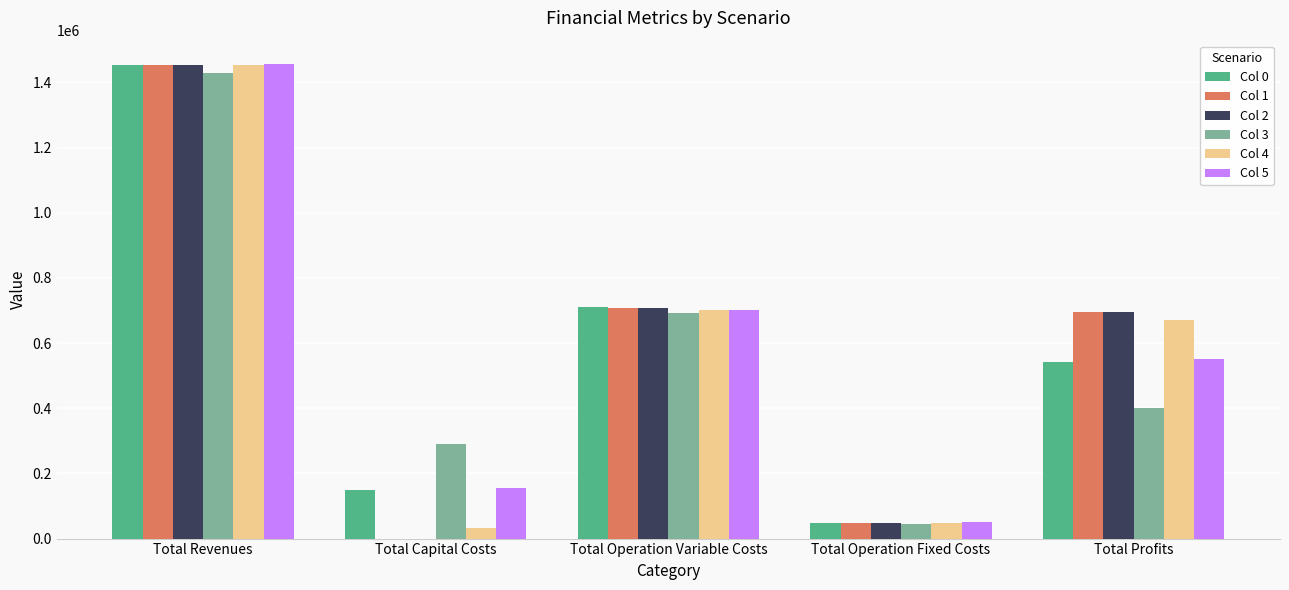

What is the maximum value shown in the chart?

1455304.1